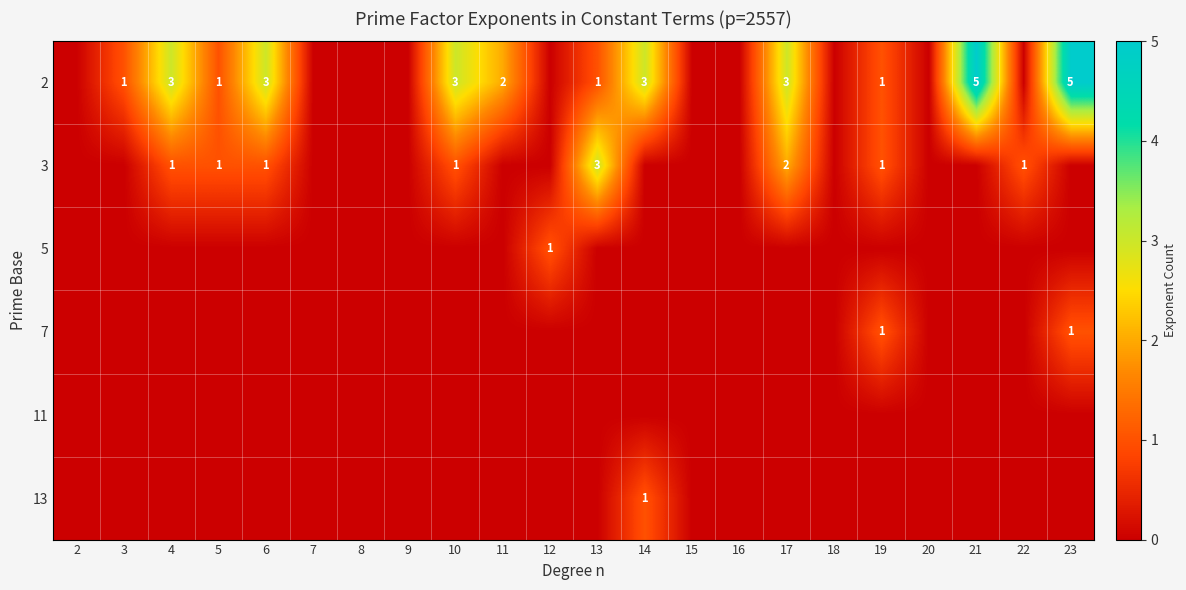

The 5 series shows 0 at 12. True or false?

False